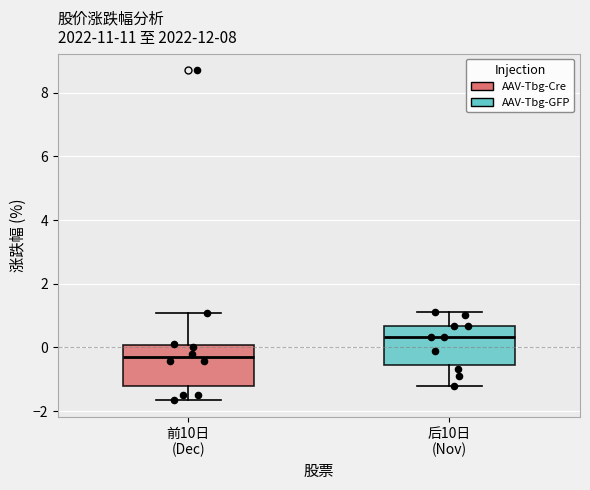

Reading left to right, read every box against the y-axis: the position of its median line, the range the box covers, and the ends of its whiskers. The values are not printed on the chart, so give them approximately, as read against the axis.

前10日 (Dec): median -0.4, box -1.2 to 0.0, whiskers -1.6 to 1.0
后10日 (Nov): median 0.4, box -0.6 to 0.6, whiskers -1.2 to 1.2